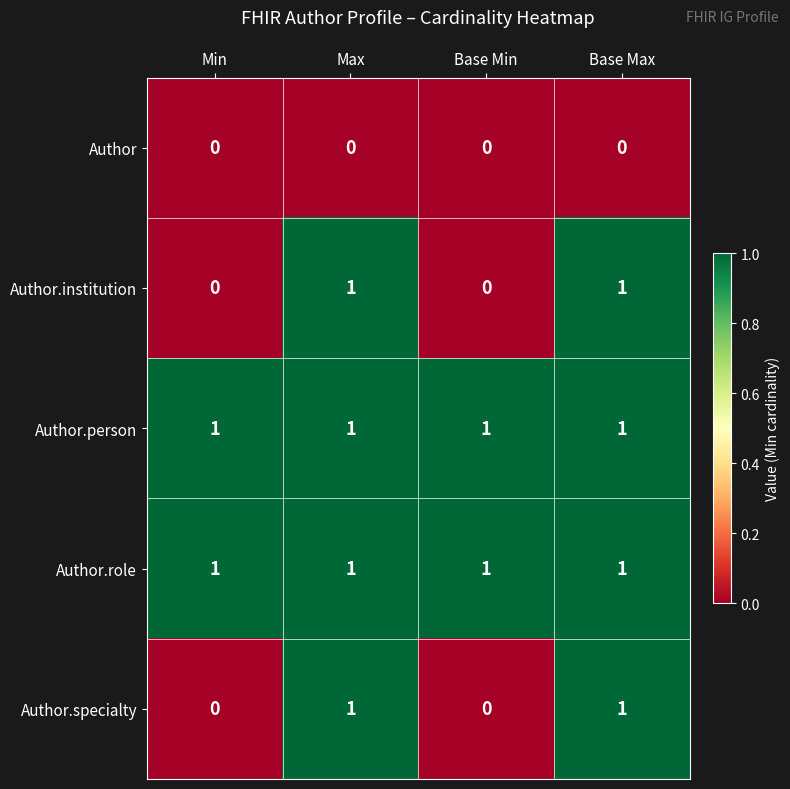

What is the total value across all series at Max?

4